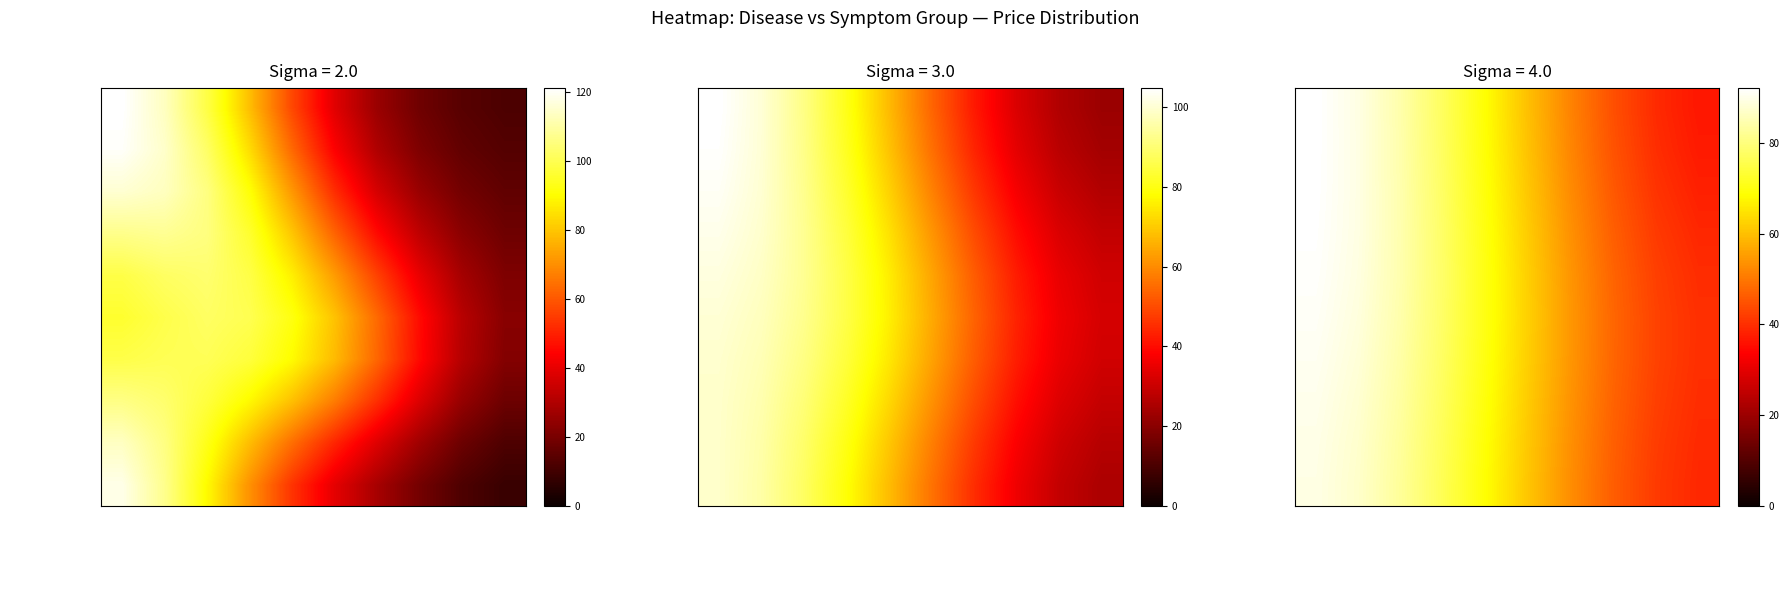

What is the difference between the highest and lowest values at shortness of breath and pain?

1.9